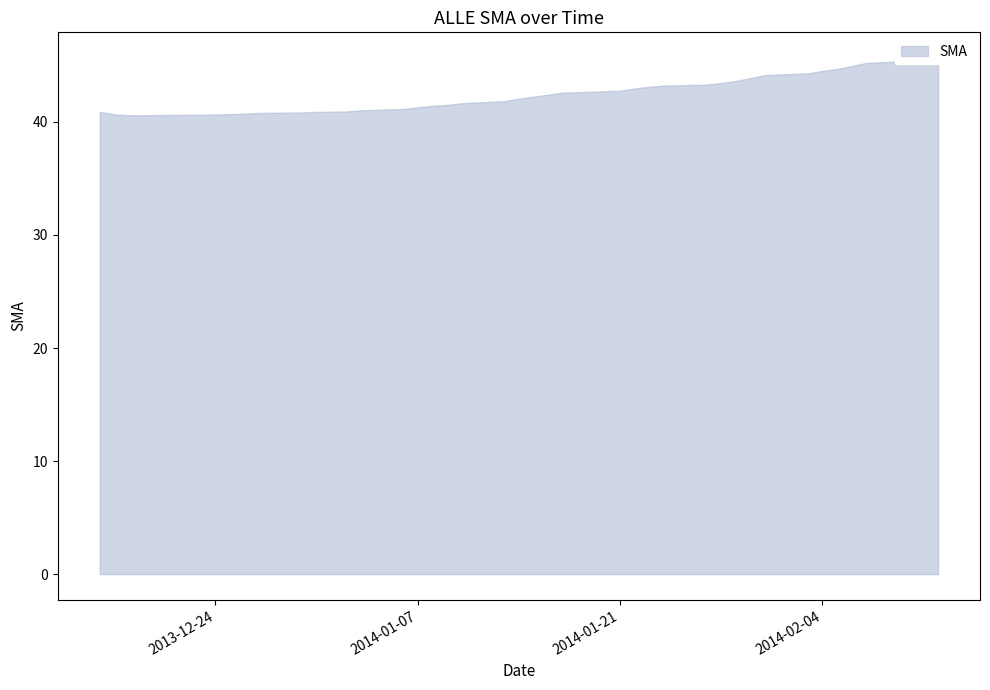

Between 2014-01-10 and 2014-02-10, which is larger?

2014-02-10